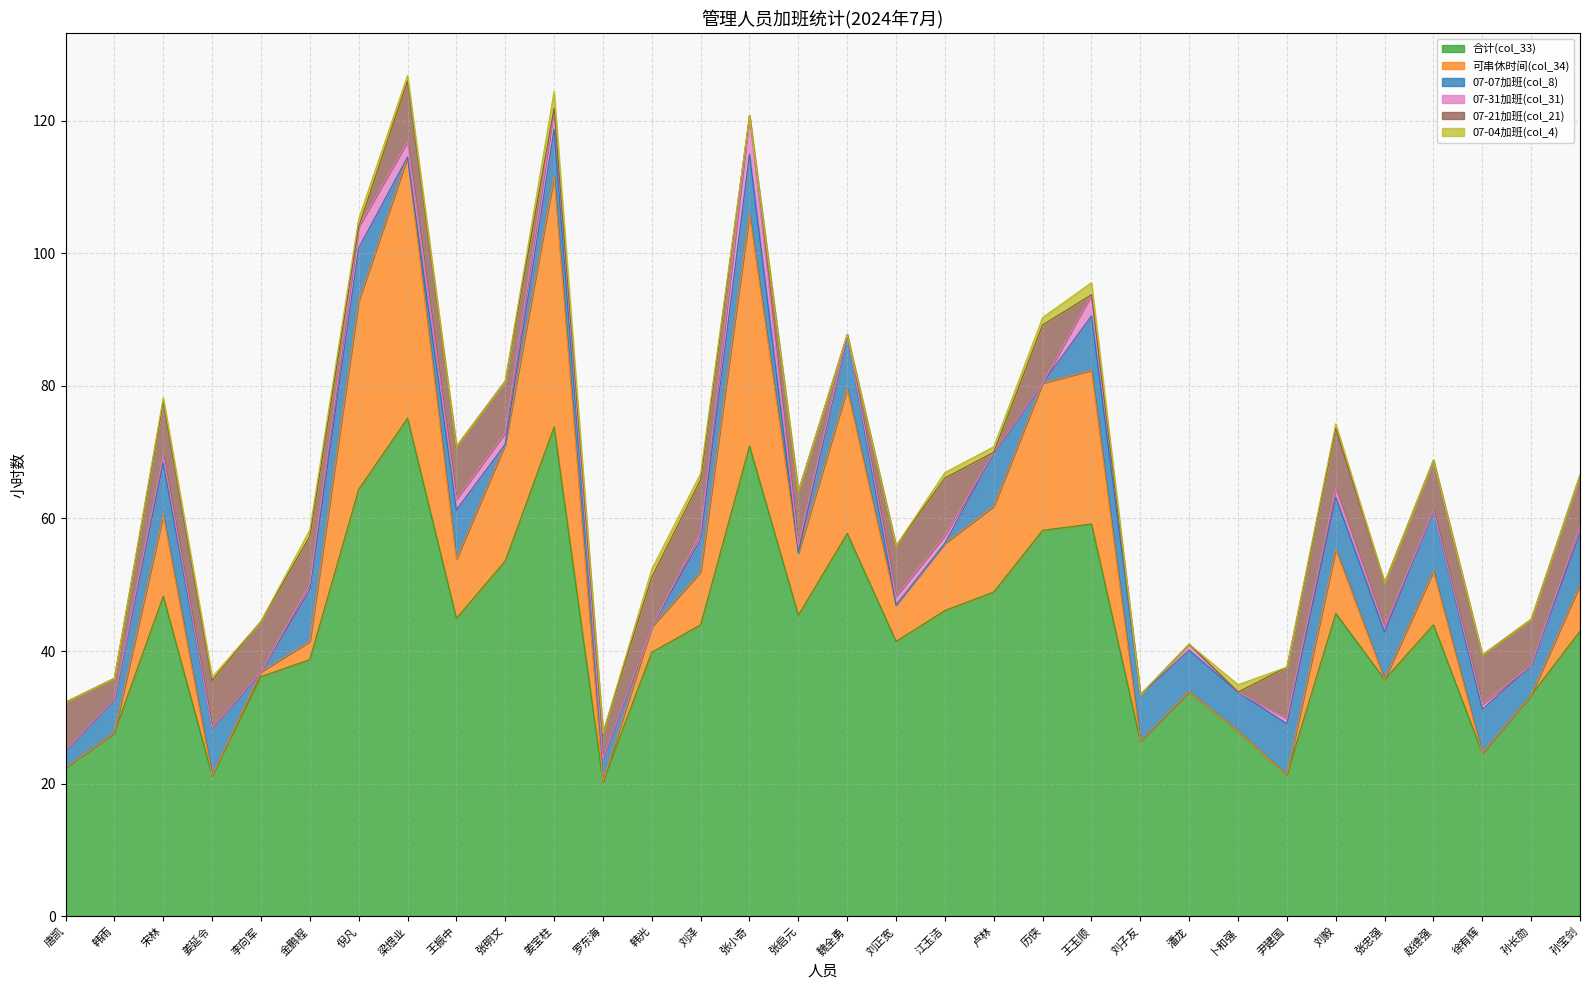

At how many categories does at least one series exceed 58?

6